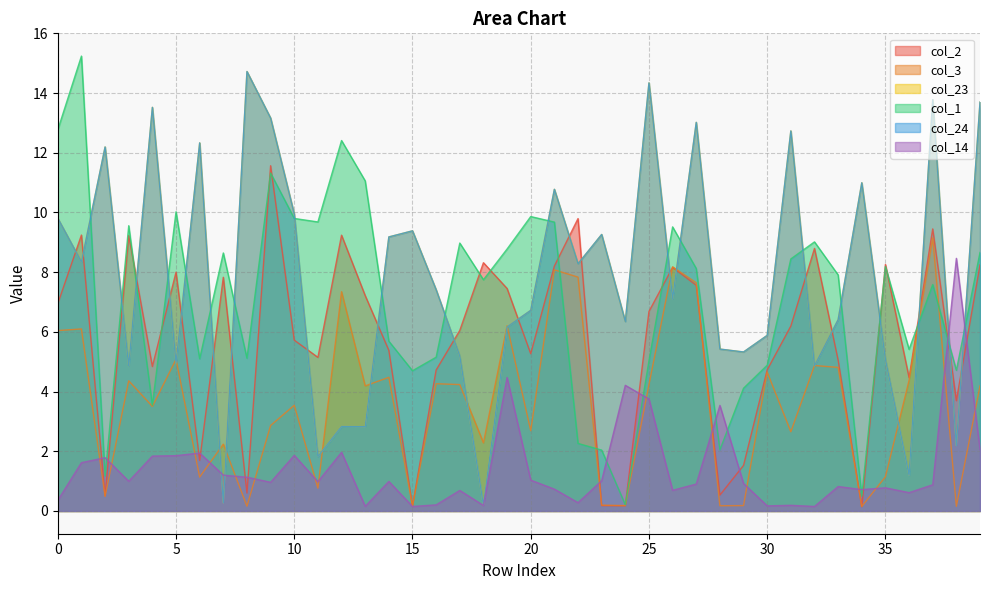

Rank the series at 33 from highest to lowest value.

col_1, col_23, col_24, col_2, col_3, col_14